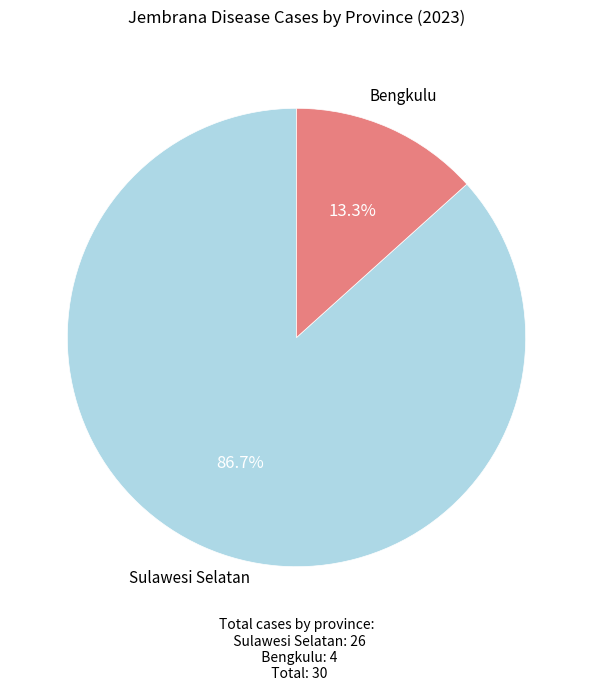

Is there any slice that represents more than half of the pie?

Yes